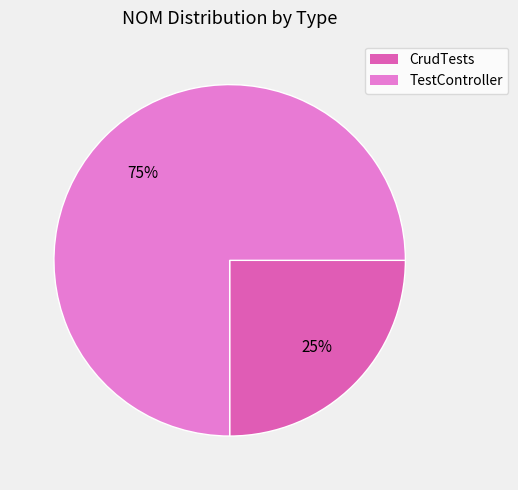

True or false: CrudTests accounts for 30% of the total.

False